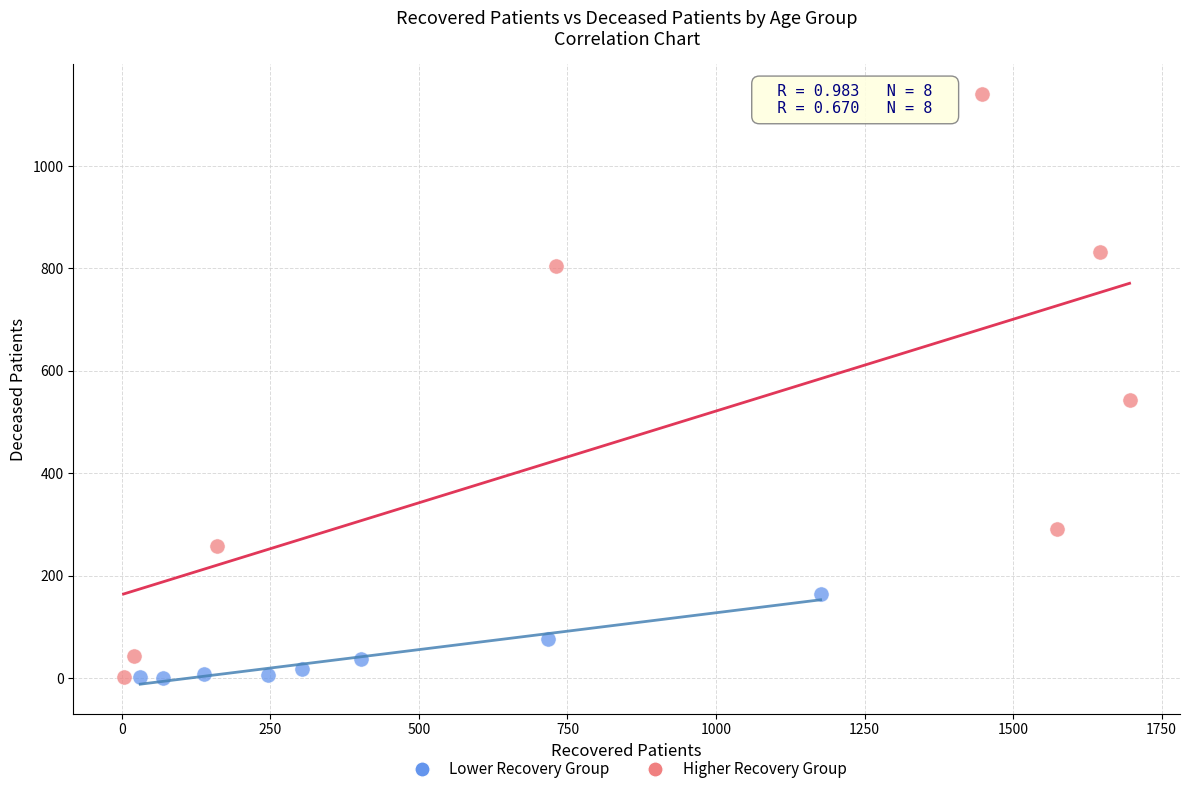

Which series reaches the maximum Y coordinate?

Higher Recovery Group